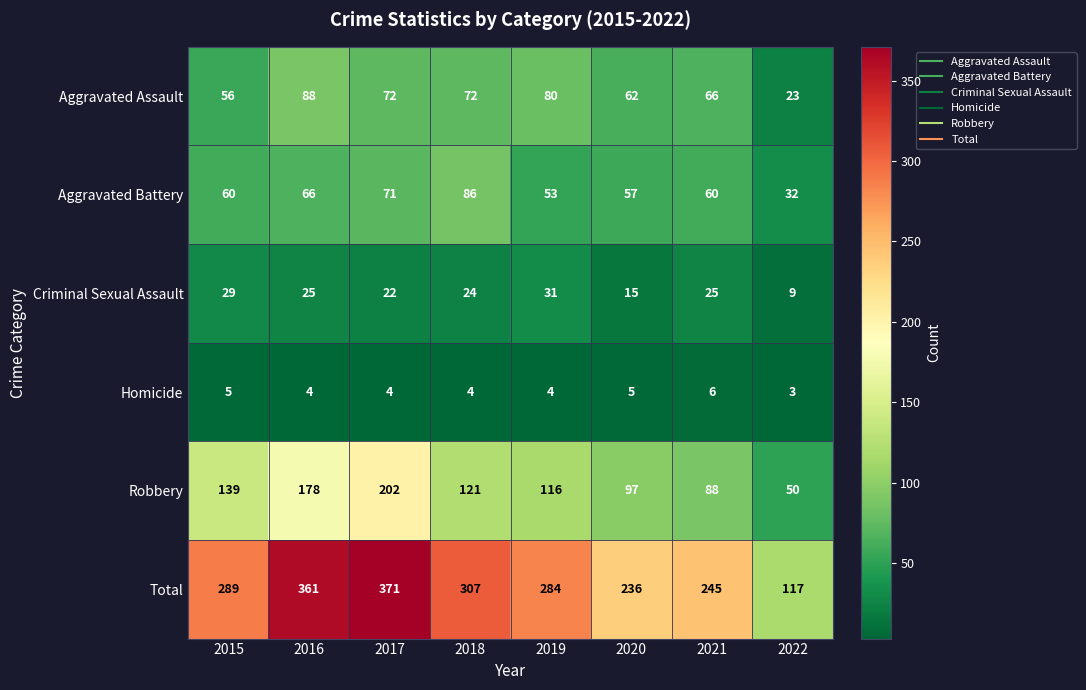

Rank the series at 2016 from lowest to highest value.

Homicide, Criminal Sexual Assault, Aggravated Battery, Aggravated Assault, Robbery, Total